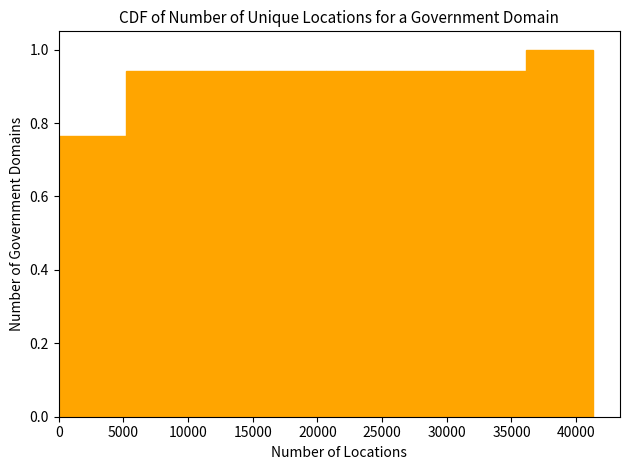

What is the height of the bar covering 31000 to 36000 on the x-axis? Neither the bar edges nor the heights are printed on the chart, so give them approximately, as read against the axes.

0.94